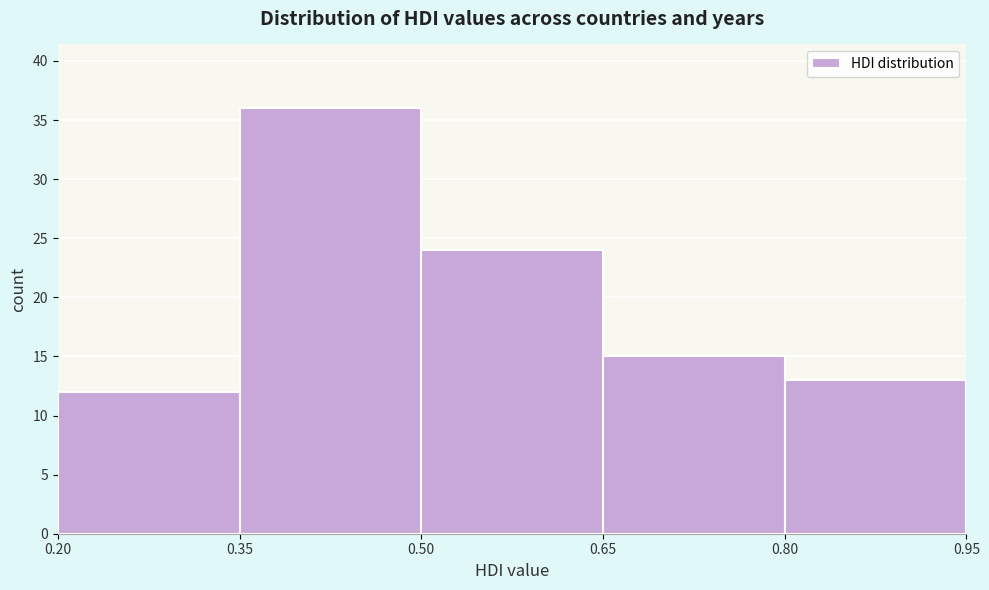

Reading left to right, transcribe this chart: for each bar, give the range it covers on the x-axis and its height. The values are not printed on the chart, so give them approximately, as read against the axis.

0.20 to 0.35: 12
0.35 to 0.50: 36
0.50 to 0.65: 24
0.65 to 0.80: 15
0.80 to 0.95: 13